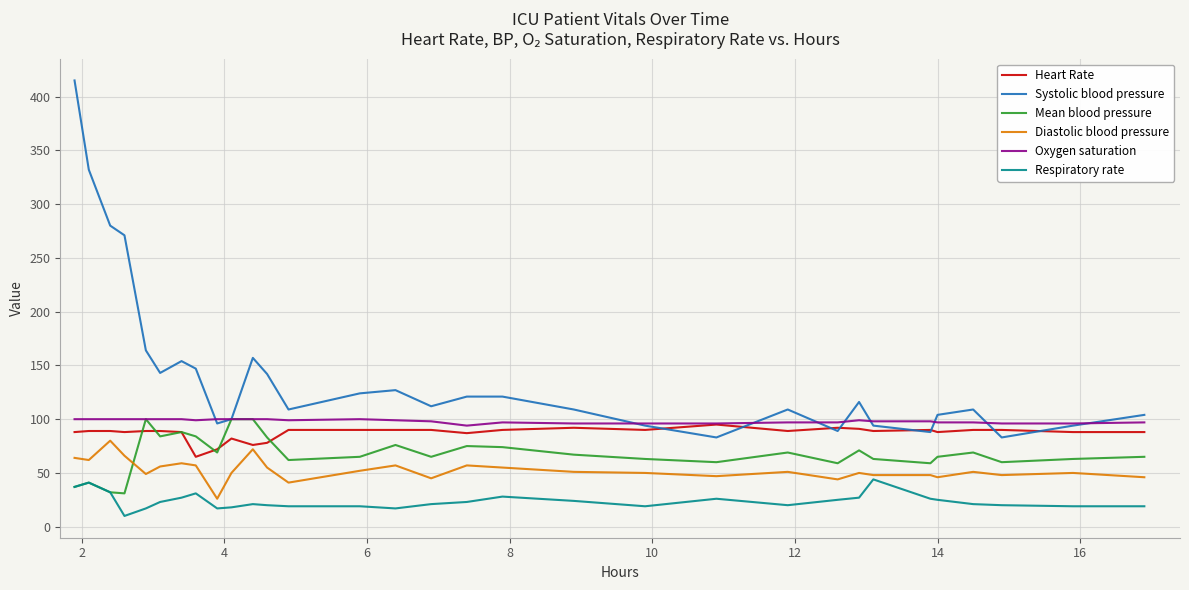

Which series has the widest spread of values?

Systolic blood pressure